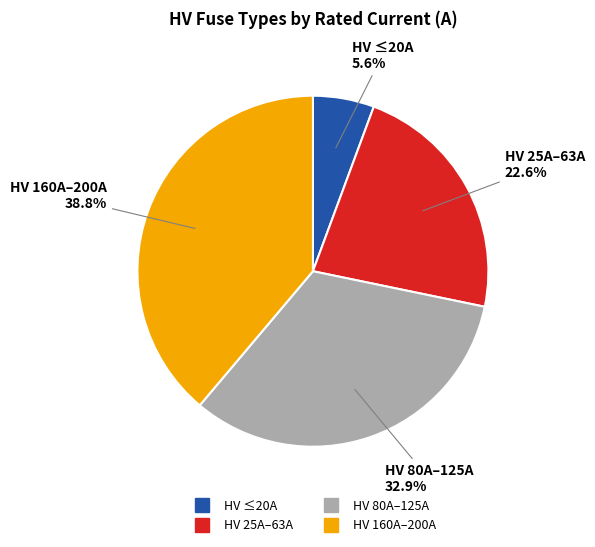

Is there any slice that represents more than half of the pie?

No